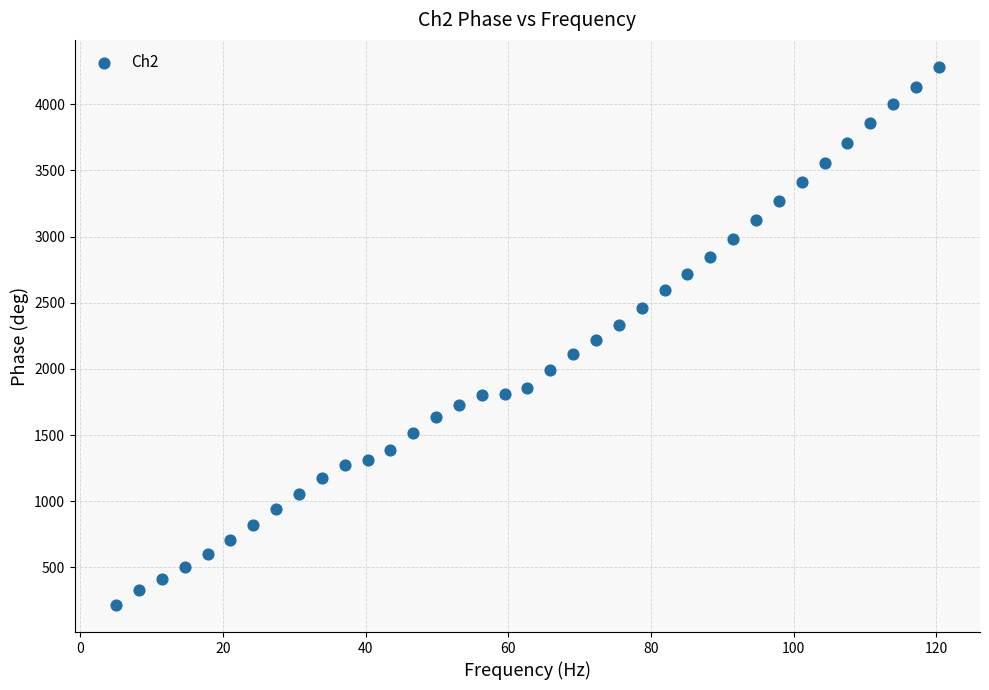

What is the range of X values (max minus min)?

115.3